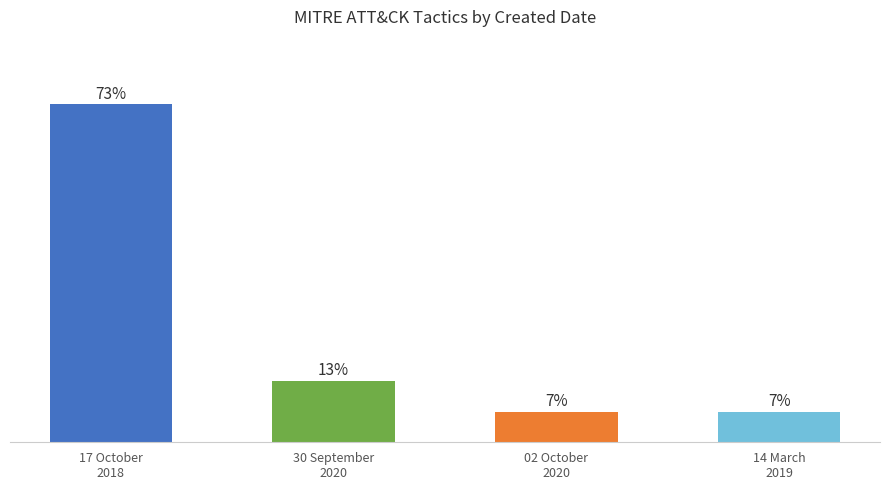

What position from the left is 30 September
2020?

2